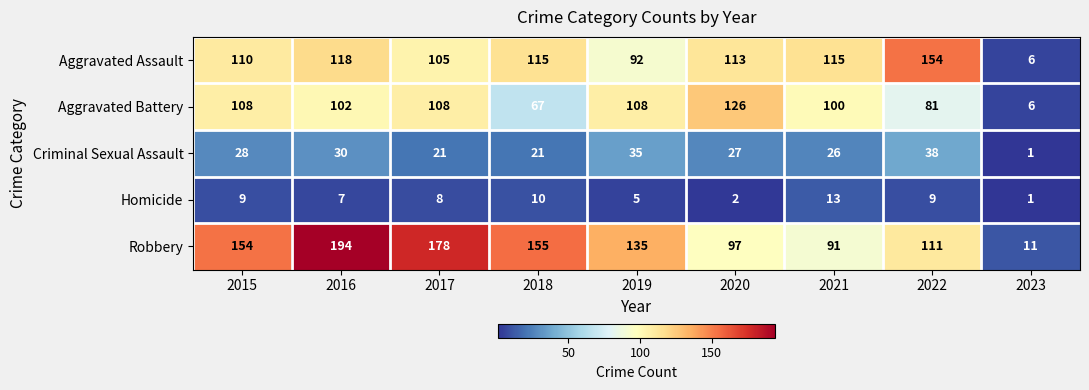

The value of Aggravated Battery at 2018 is 106. True or false?

False